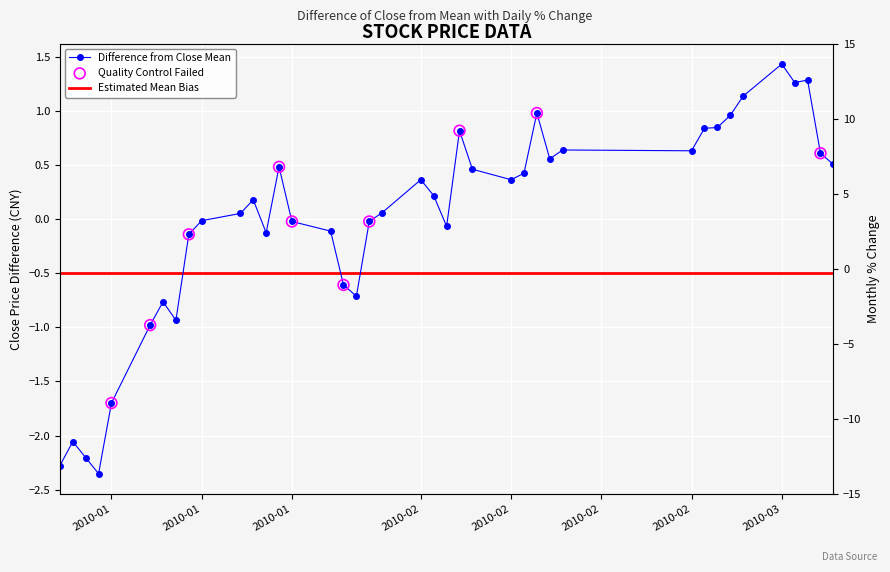

Which has a higher value, 2010-02-04 or 2010-01-13?

2010-02-04